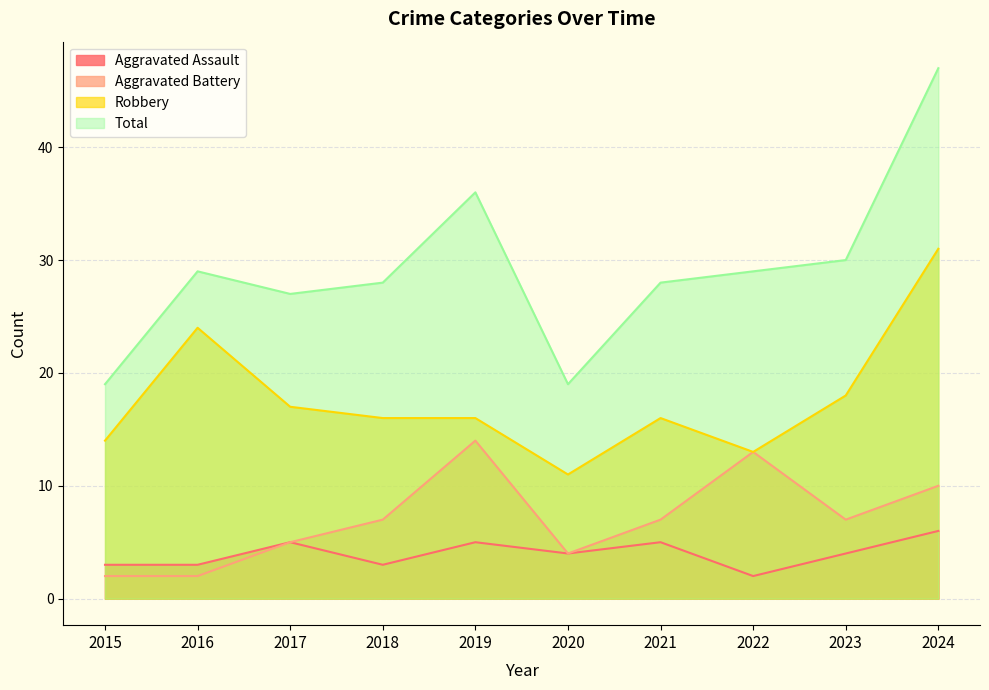

What is the average value of the Aggravated Battery series?

7